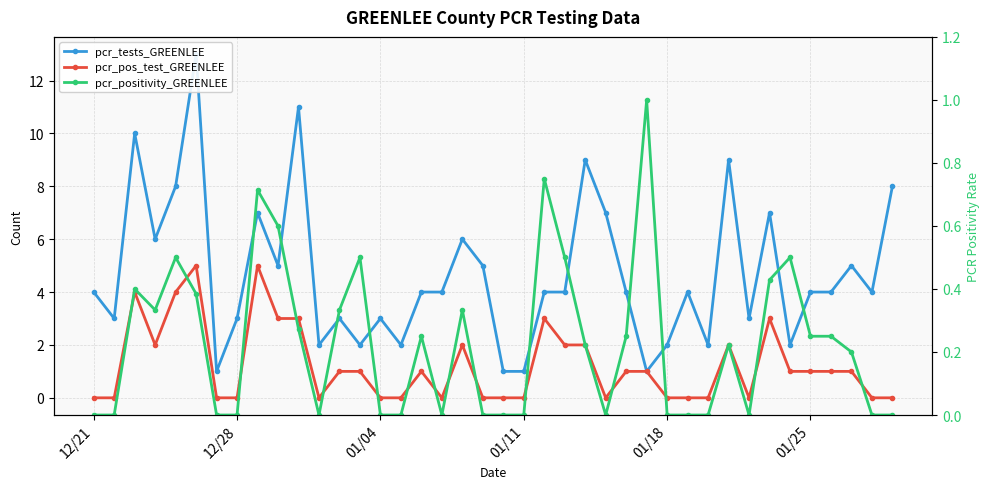

True or false: pcr_pos_test_GREENLEE and pcr_tests_GREENLEE intersect in this chart.

False